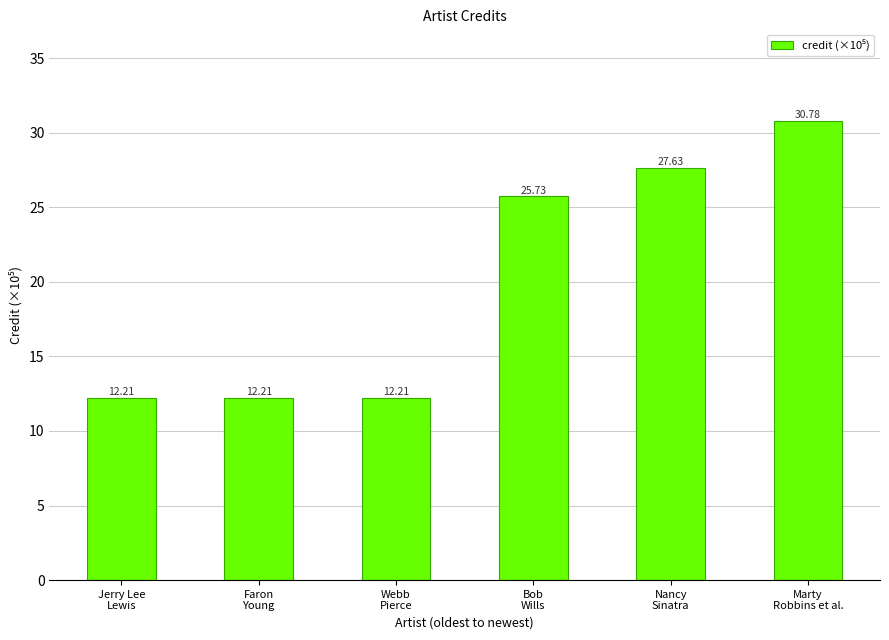

How many bars are there in total?

6